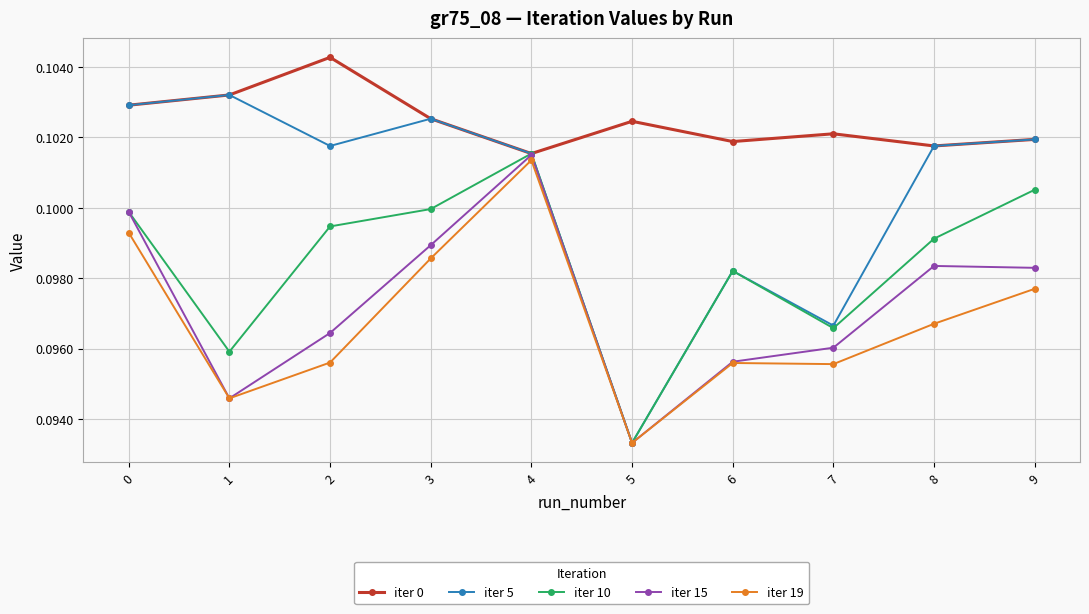

Rank the series at 2 from highest to lowest value.

iter 0, iter 5, iter 10, iter 15, iter 19